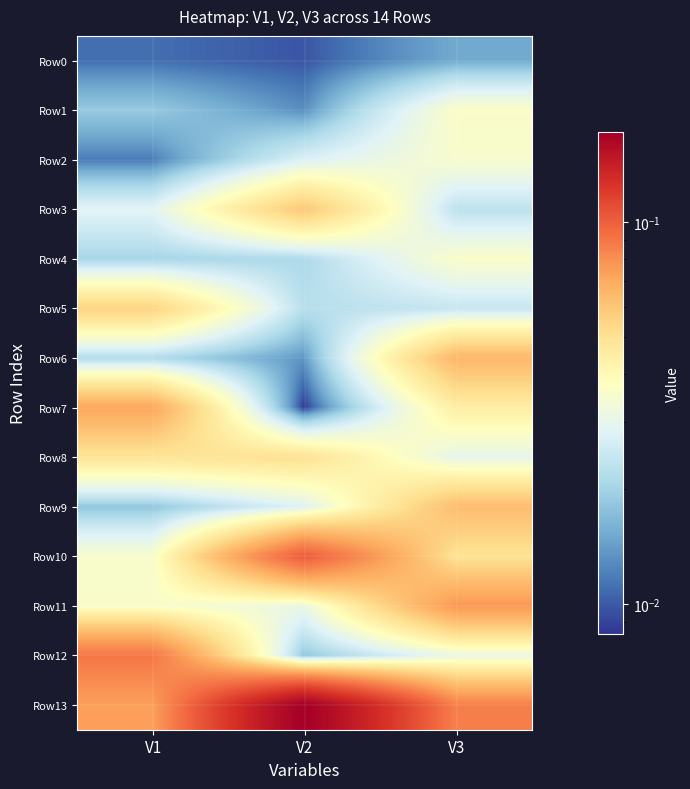

At V3, list the series in order from largest to smallest.

Row13, Row11, Row6, Row9, Row10, Row7, Row1, Row4, Row2, Row12, Row8, Row5, Row3, Row0